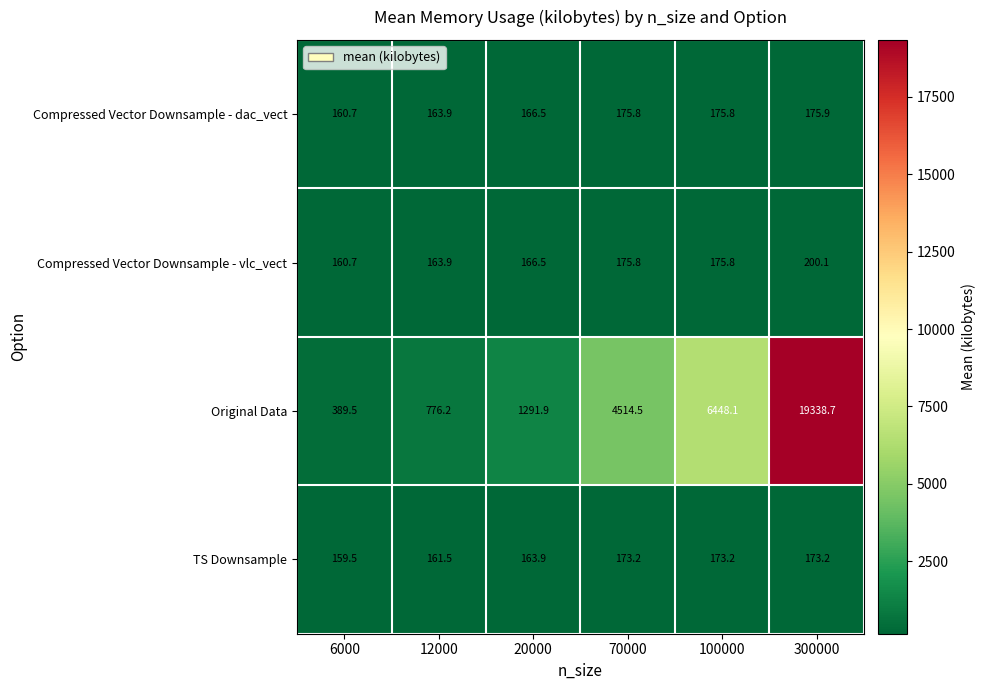

What is the sum of the Compressed Vector Downsample - vlc_vect values at 12000 and 70000?

339.7